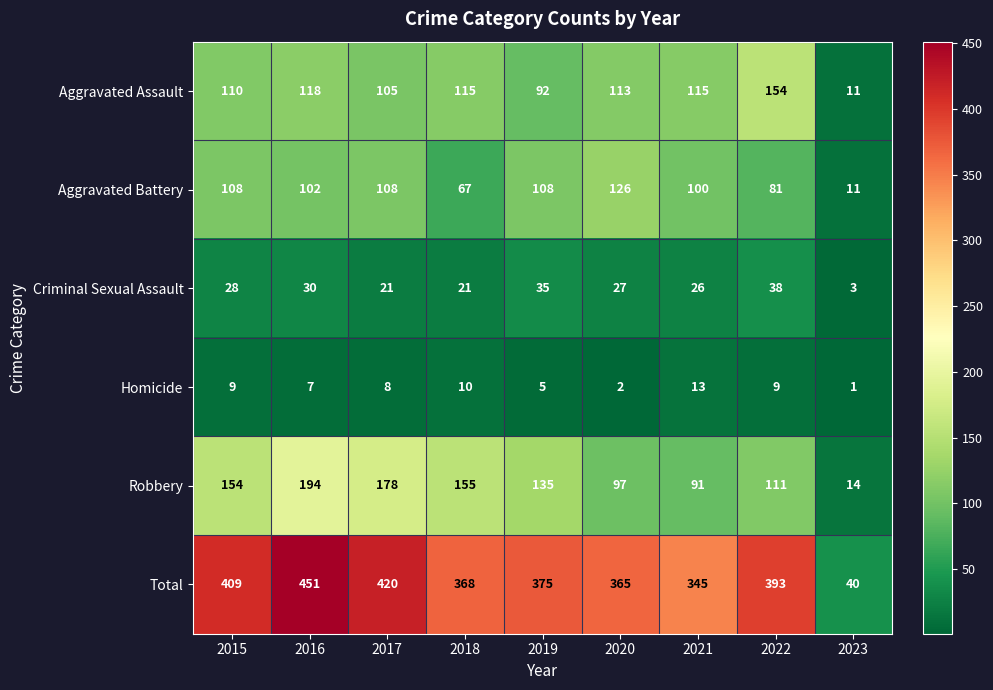

Which category has the highest value across all series?

2016